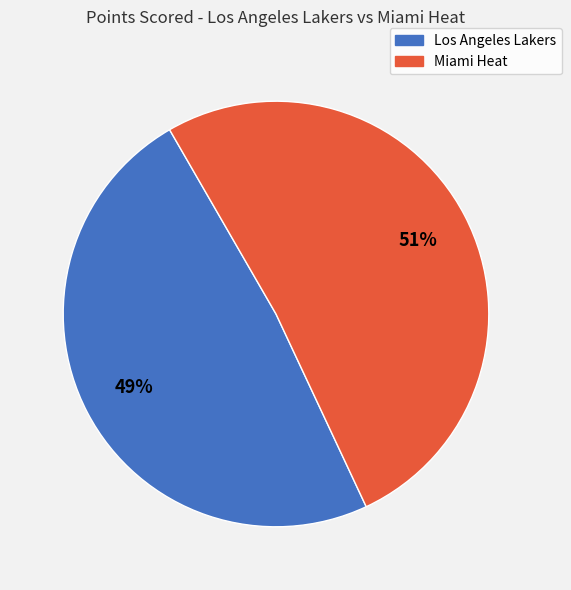

To the nearest percent, what is the average slice percentage?

50%